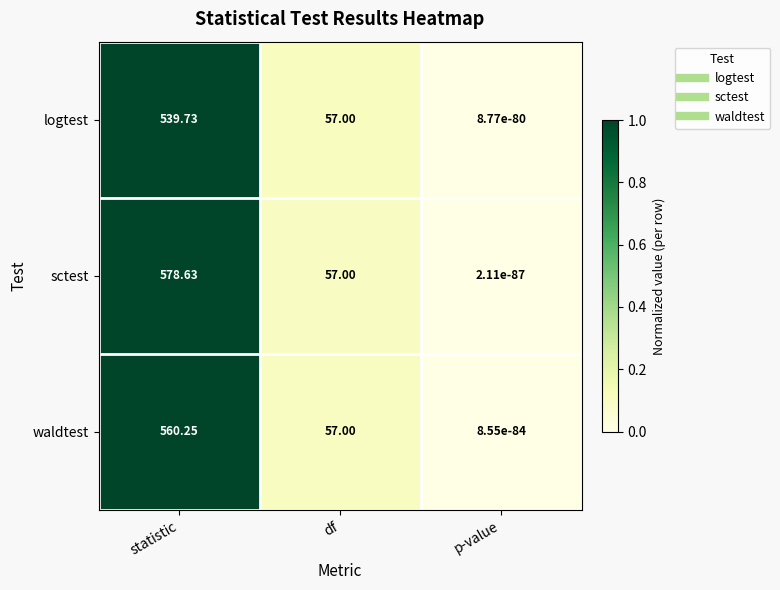

List the series in order of their overall mean, highest first.

sctest, waldtest, logtest